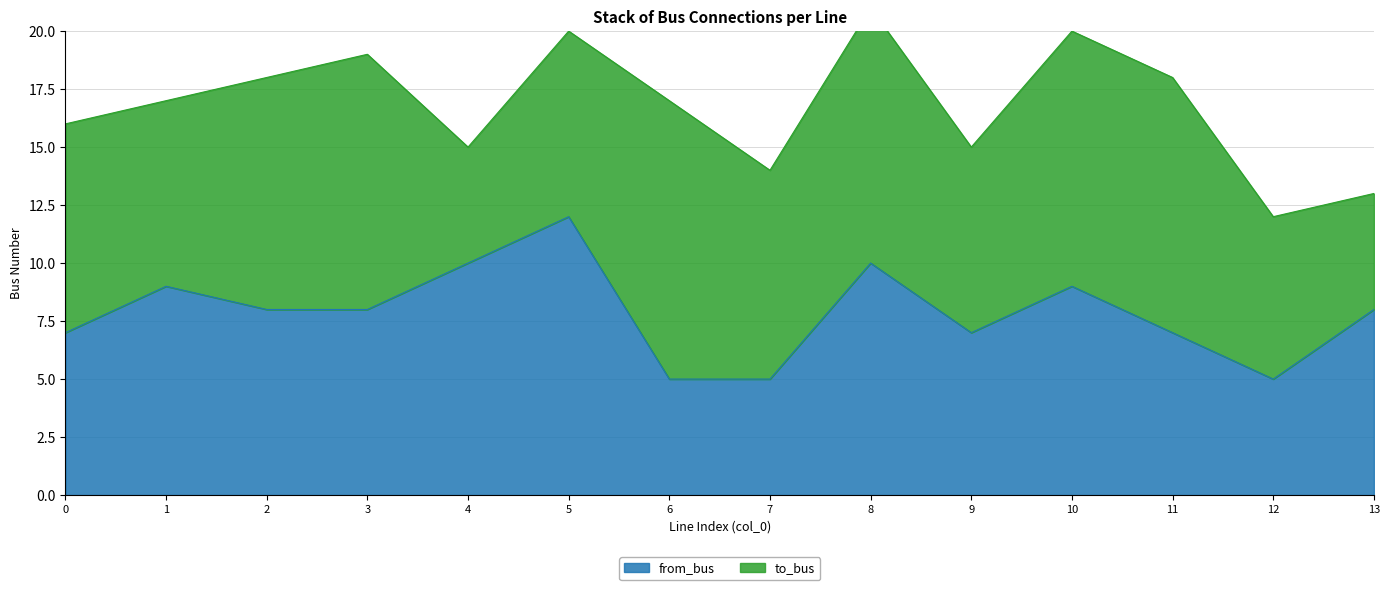

Approximately how many times larger is the value at 4 compared to 2?

1.2